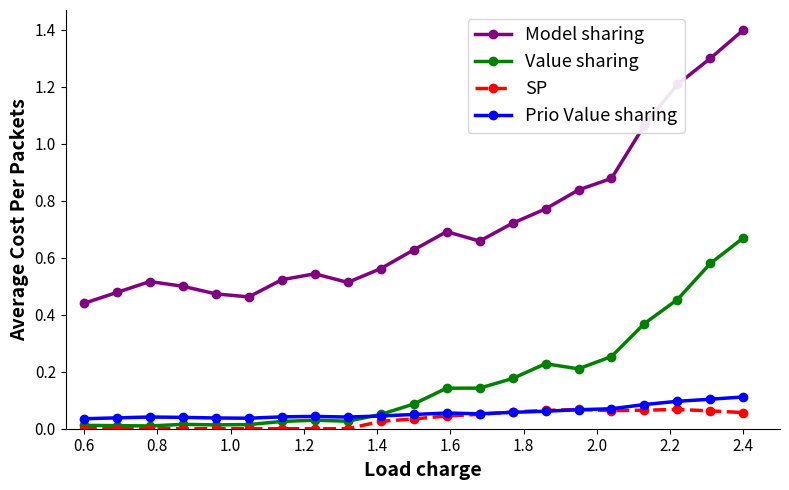

True or false: SP and Model sharing intersect in this chart.

False